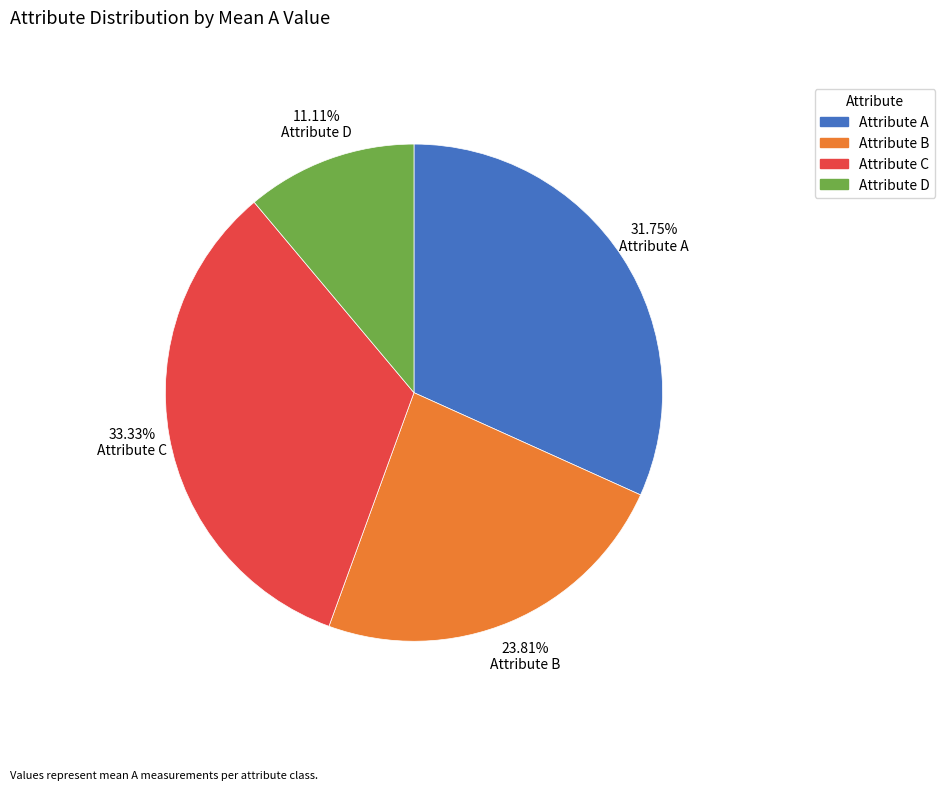

To the nearest percent, what percentage of the pie is Attribute A?

32%